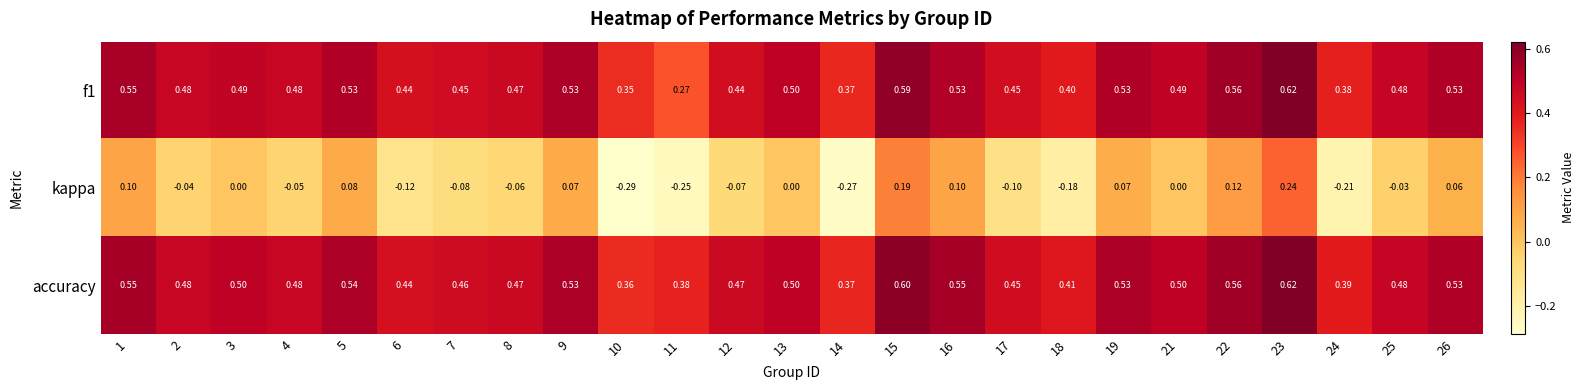

Which series has the largest total across all categories?

accuracy